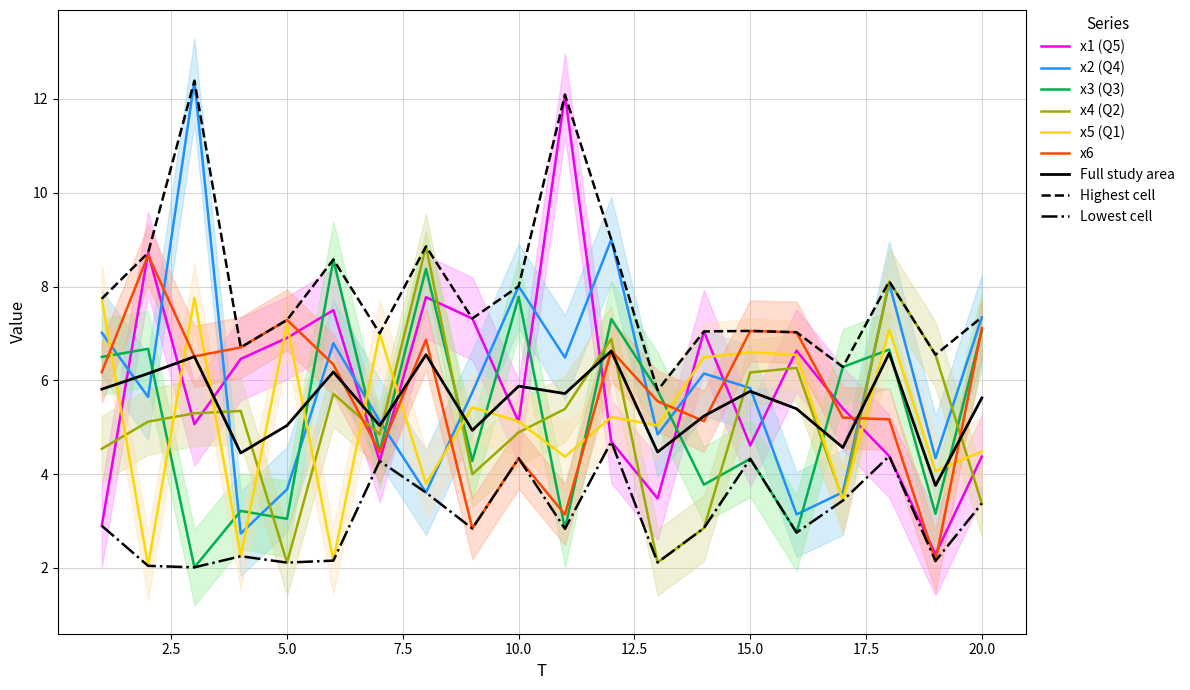

Which series has the largest range (max minus min)?

x1